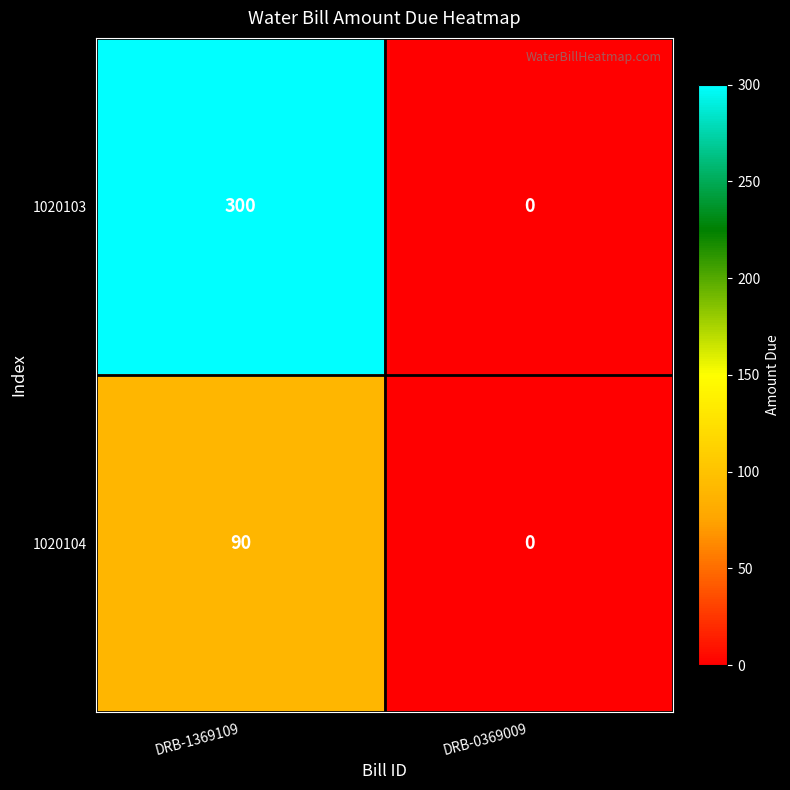

Which series has the largest total across all categories?

1020103